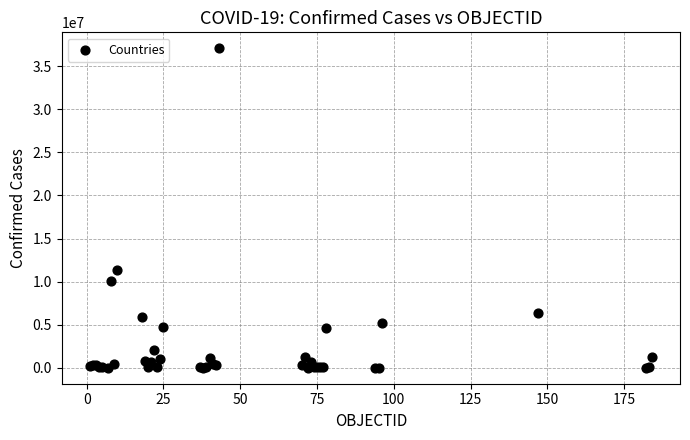

What Y value in the scatter plot is closest to 18541865?

11385534